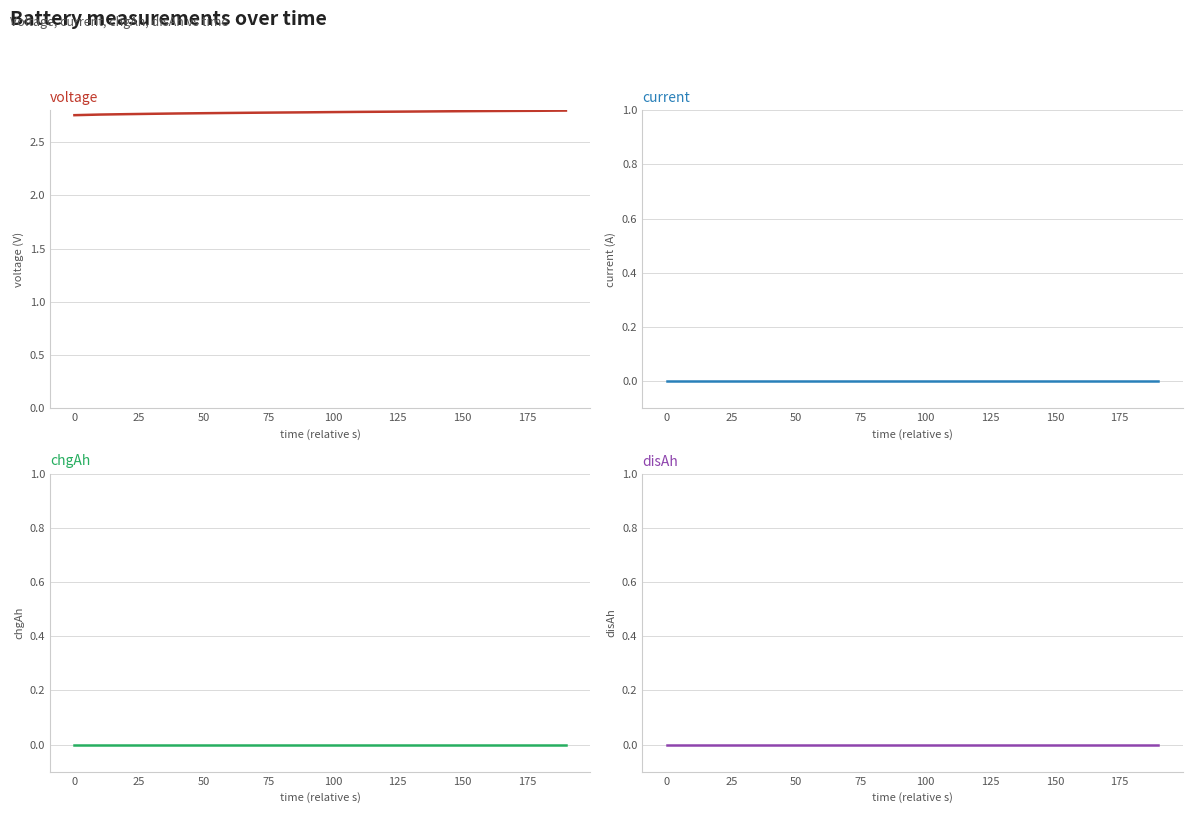

How many data points does each series have?

20